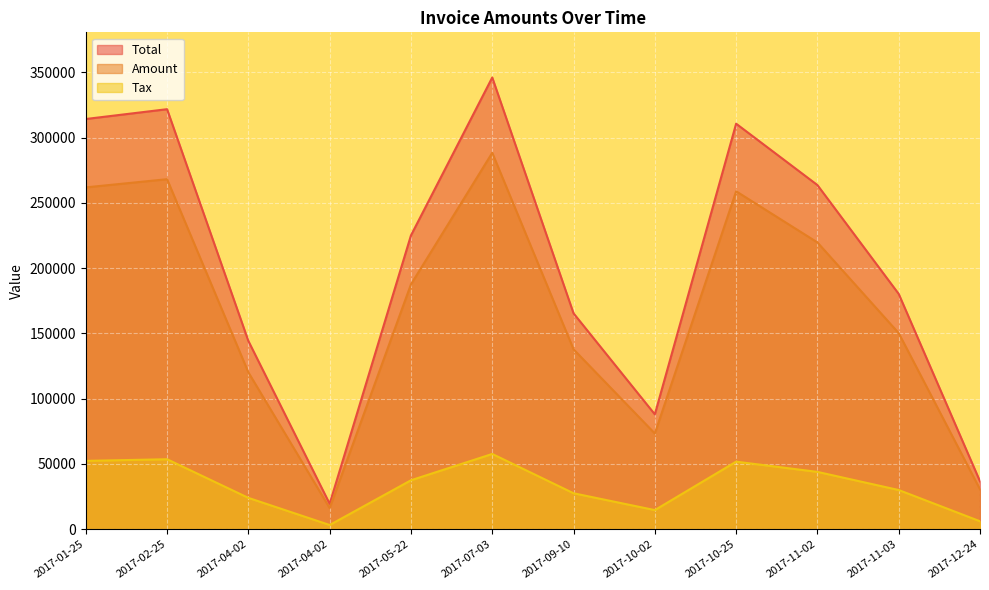

True or false: Total and Amount cross at least once.

False